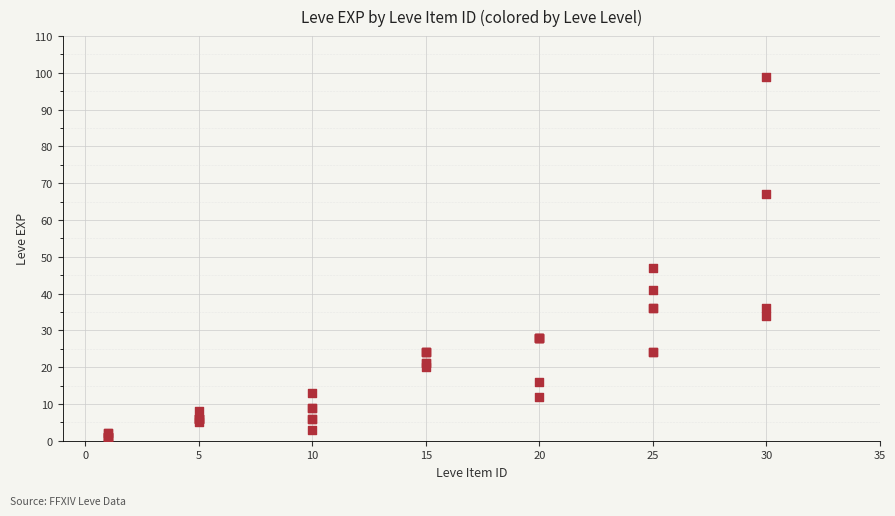

What Y value in the scatter plot is closest to 50?

47